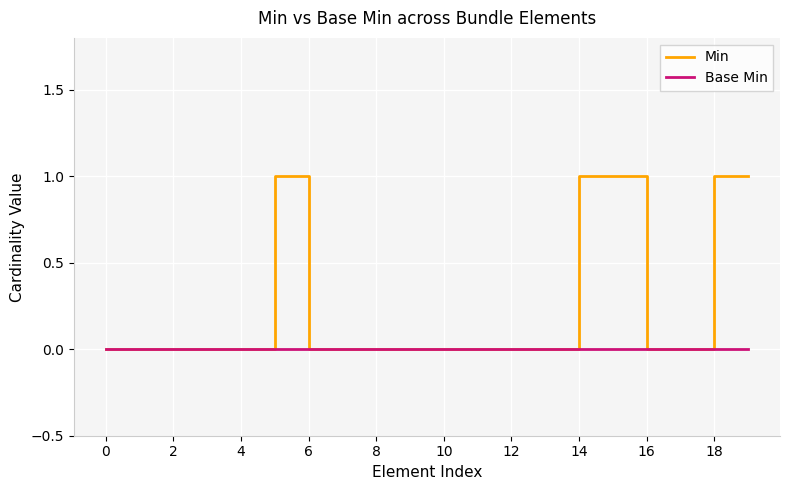

Which series has the largest total across all categories?

Min